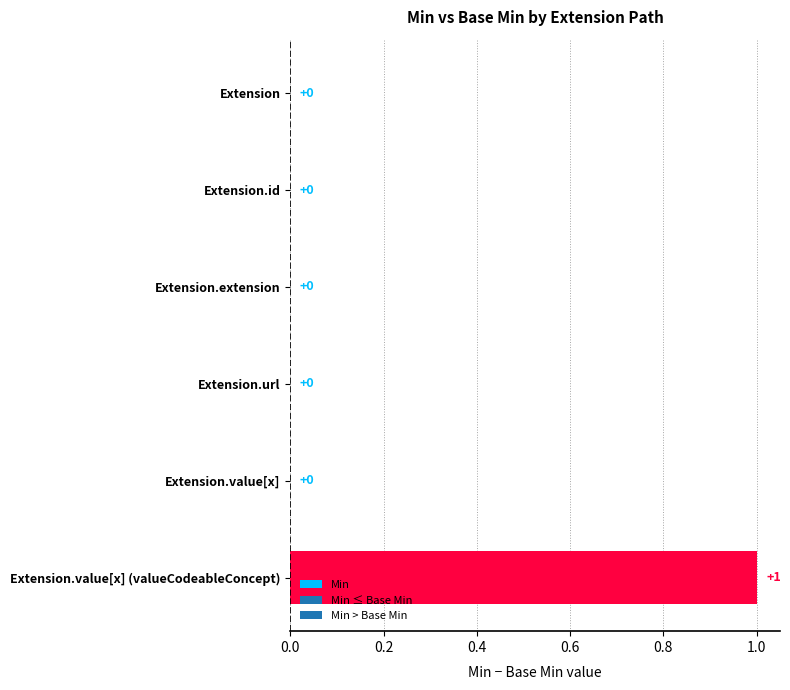

What is the difference between the maximum and minimum values in the Min series?

1